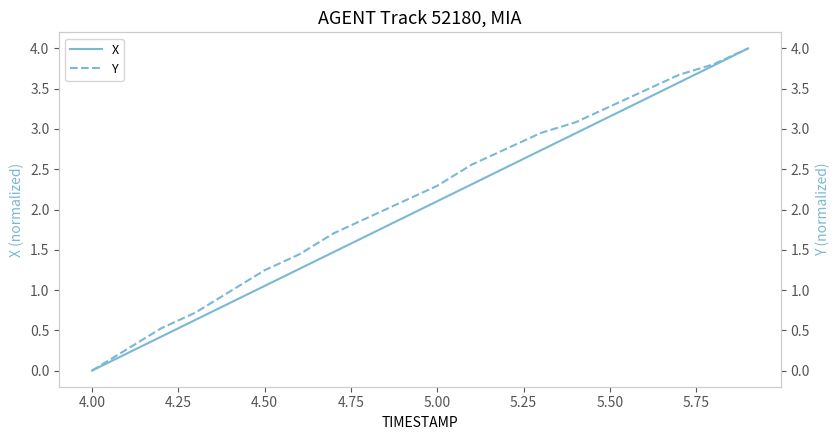

How many data points does each series have?

20